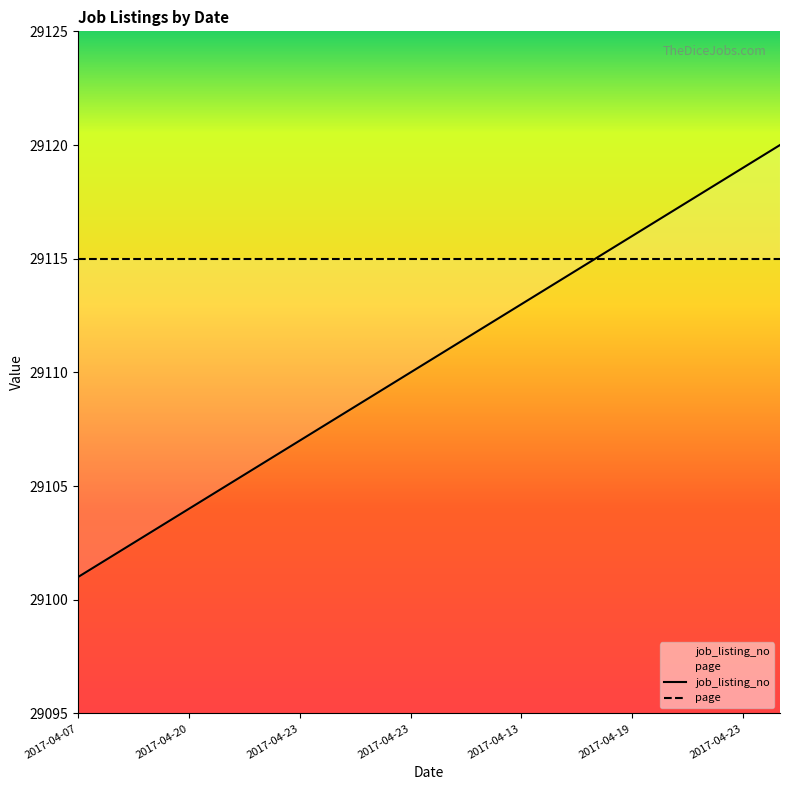

What is the label of the 11th point from the right?

2017-04-23